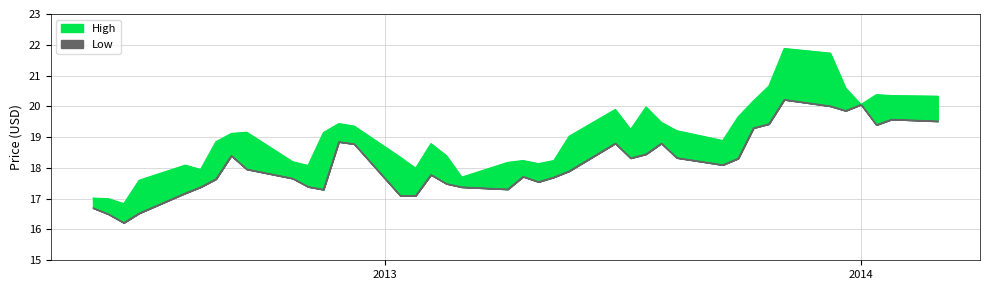

Between 15 and 31, which series saw the biggest shift?

Low